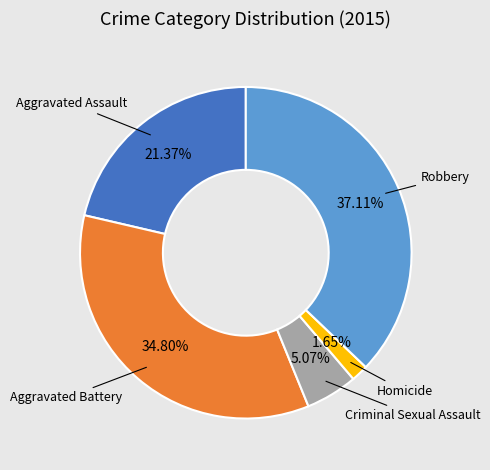

Does any single category account for the majority?

No